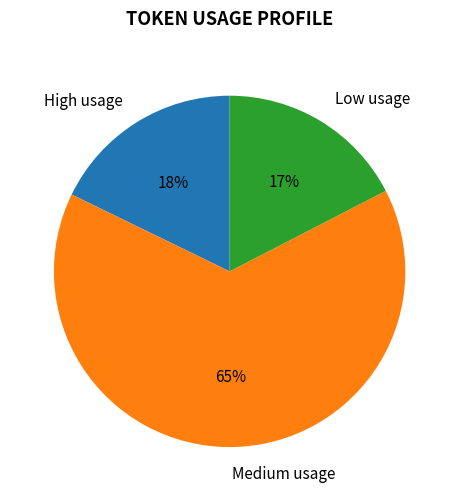

To the nearest percent, what is the average slice percentage?

33%